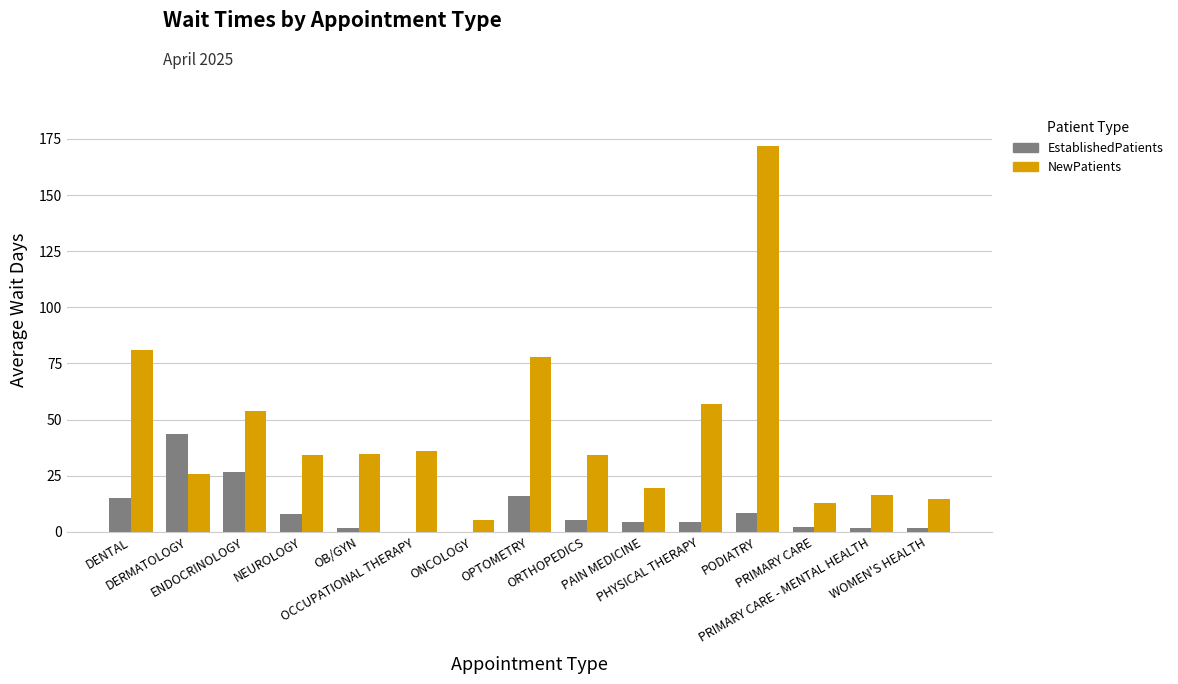

What is the maximum value for NewPatients?

171.9